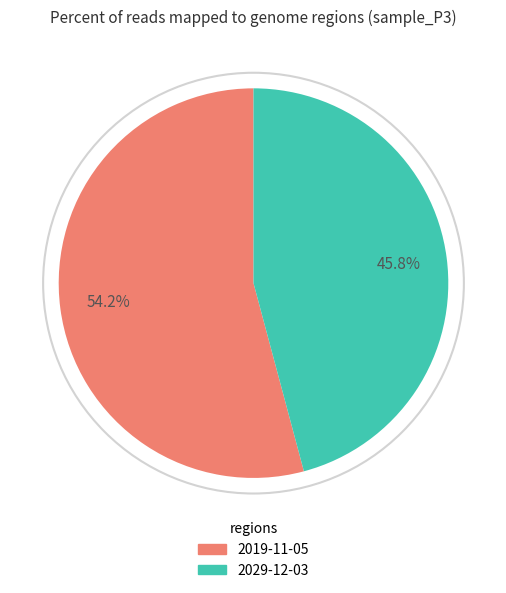

The 2029-12-03 slice represents 39% of the pie. True or false?

False